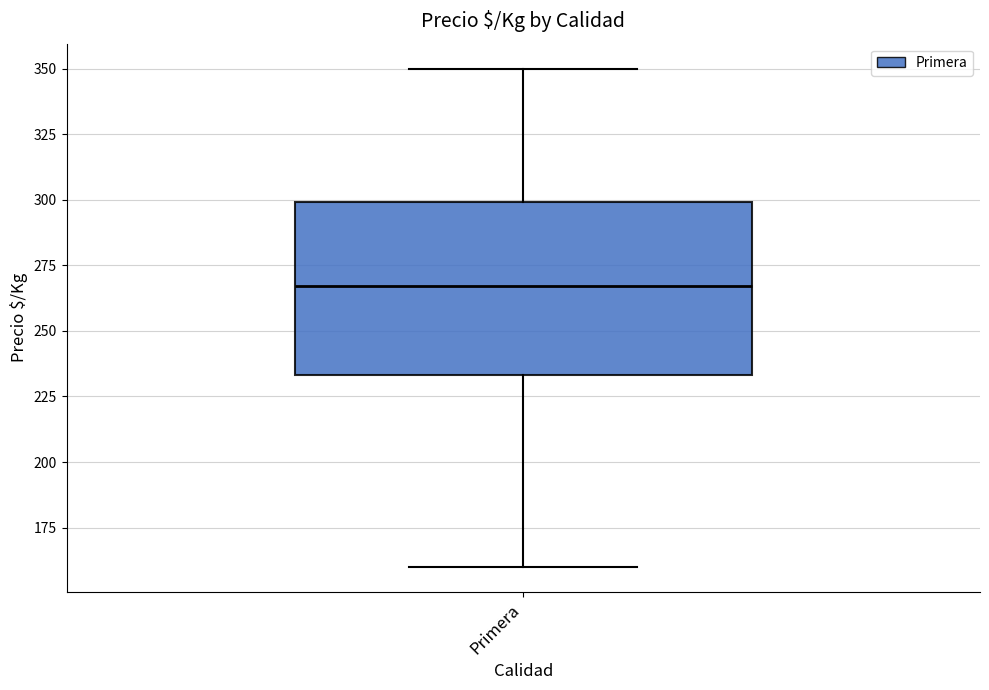

Transcribe this box plot: give where the median line is, the range the box spans, and where the two whiskers end, as read against the y-axis. The values are not printed on the chart, so give them approximately, as read against the axis.

median 265, box 235 to 300, whiskers 160 to 350